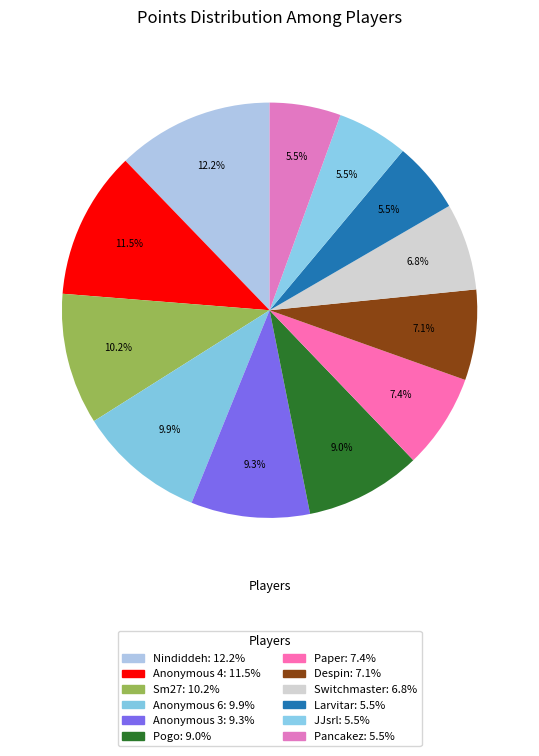

How many segments does this pie chart have?

12